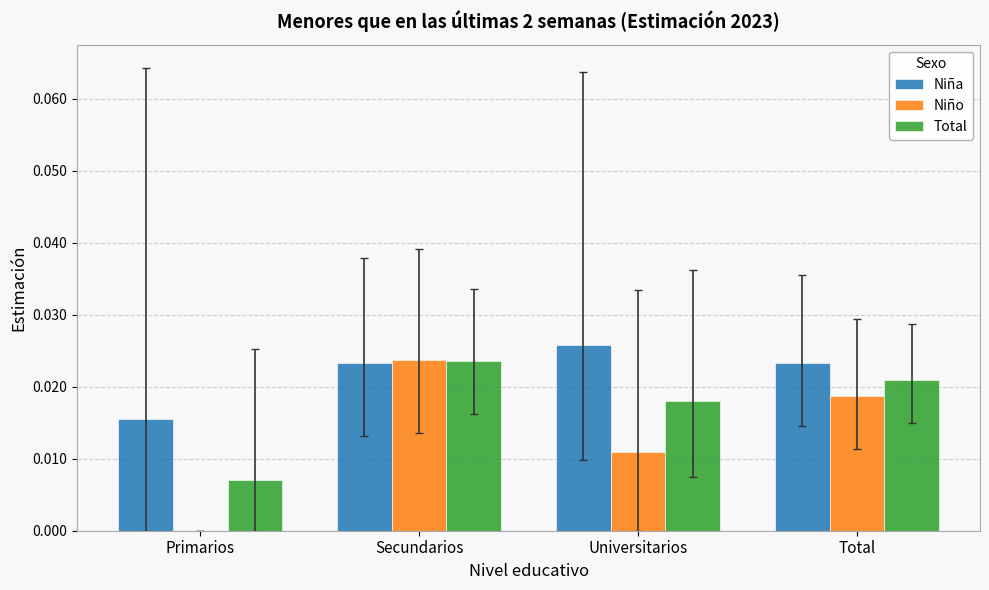

How many categories are shown in the chart?

4